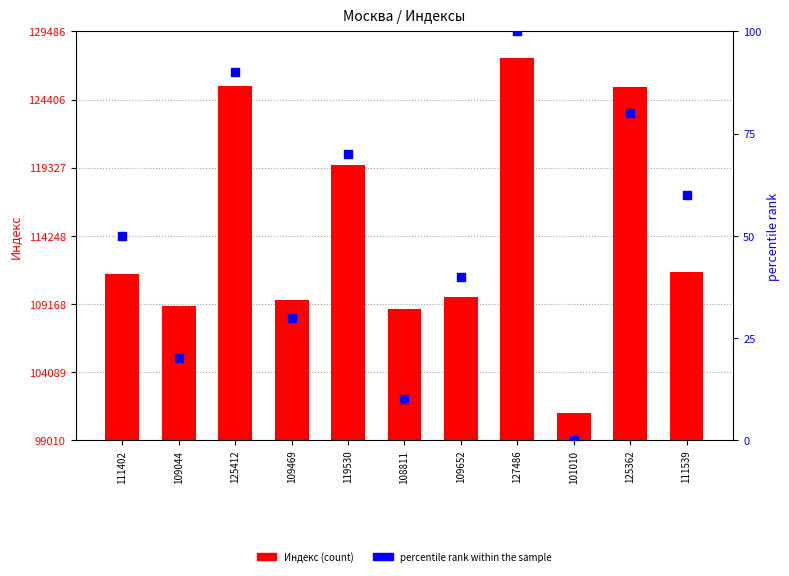

Which series contains the highest Y value?

Индекс